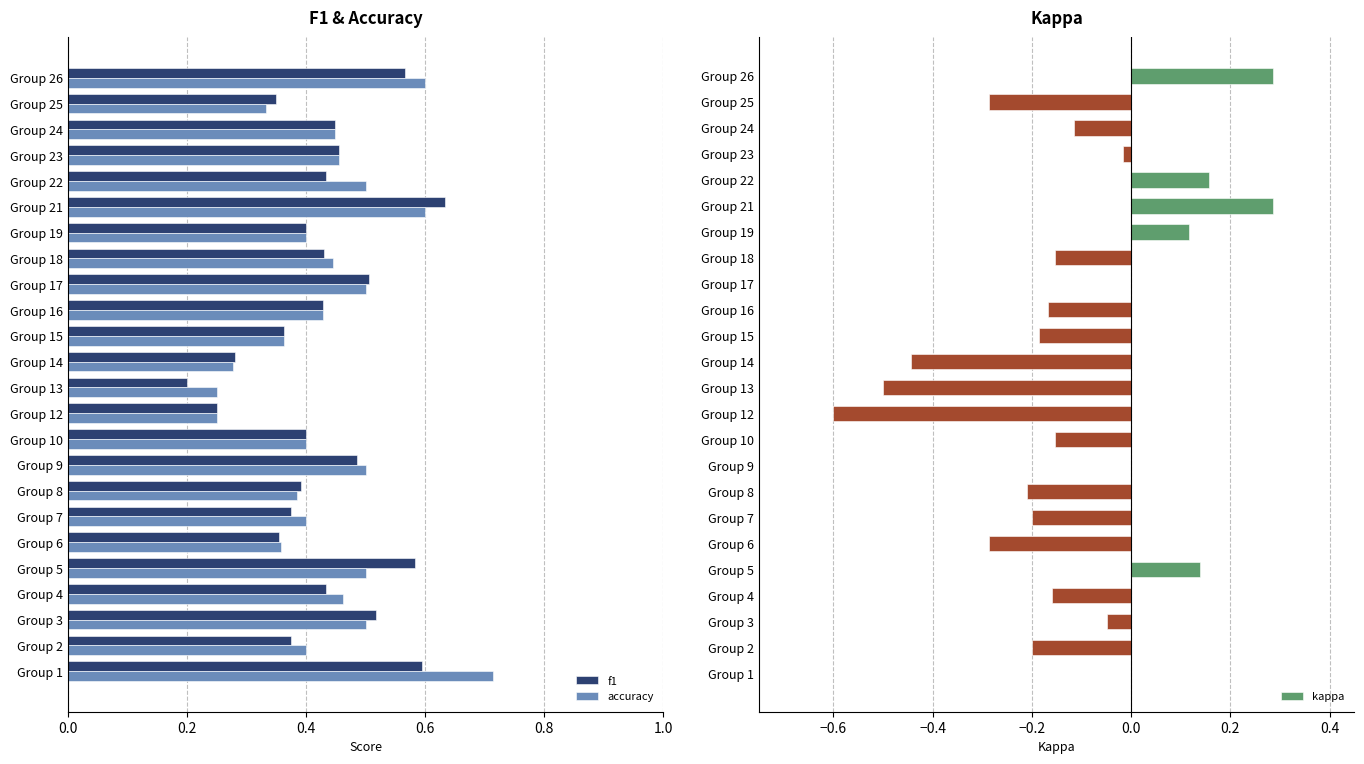

How many data points in kappa are above 0?

5